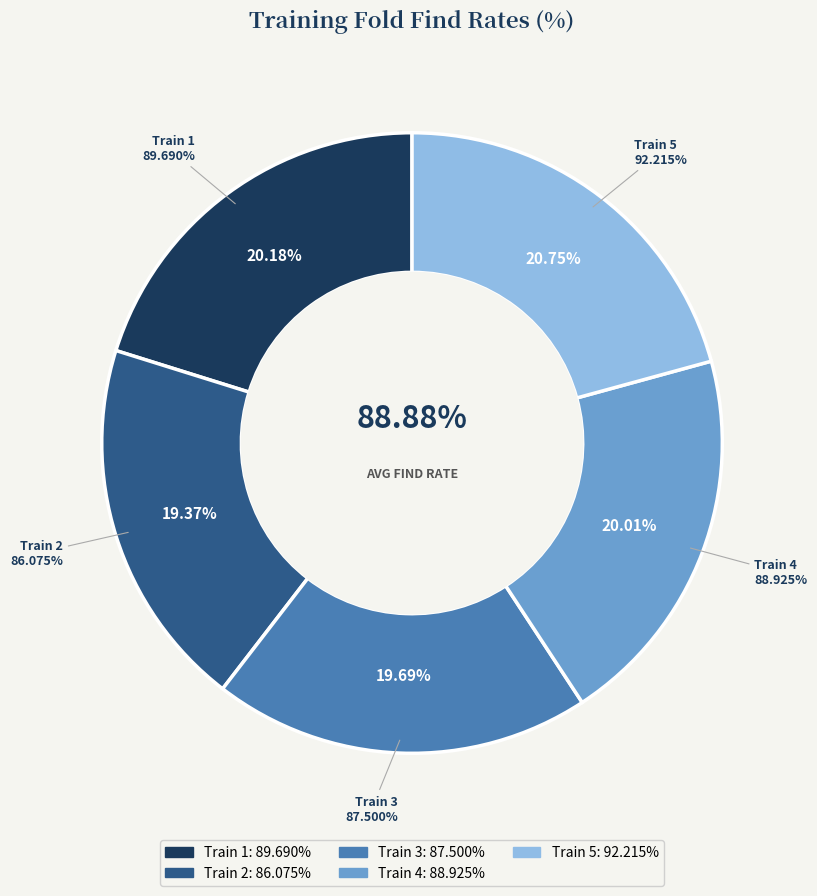

Which category has the biggest portion of the pie?

Train 5